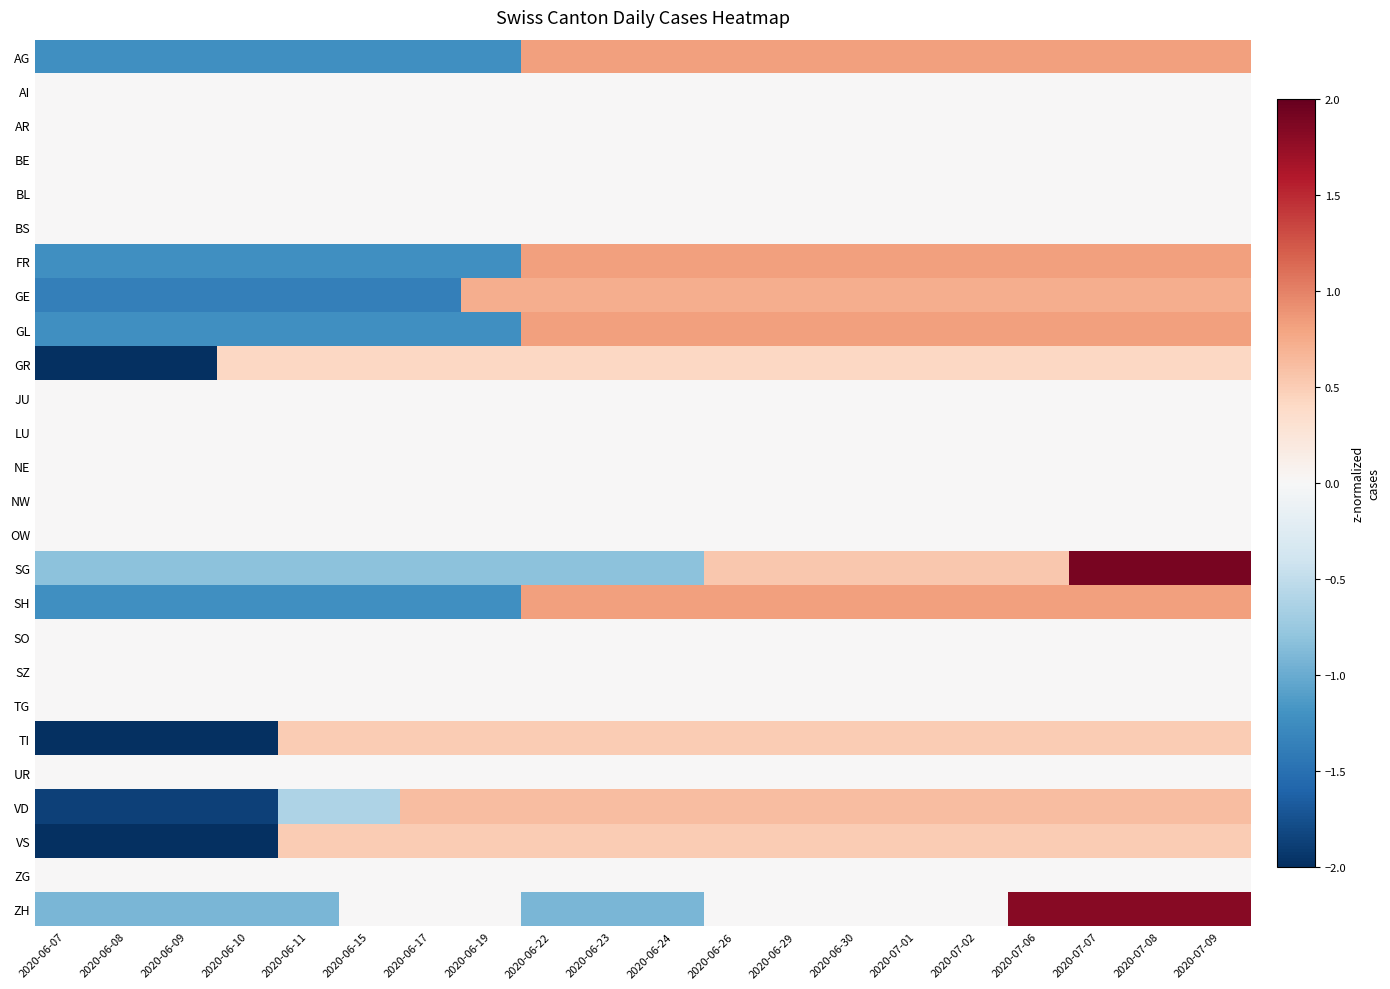

How many categories are shown in the chart?

20